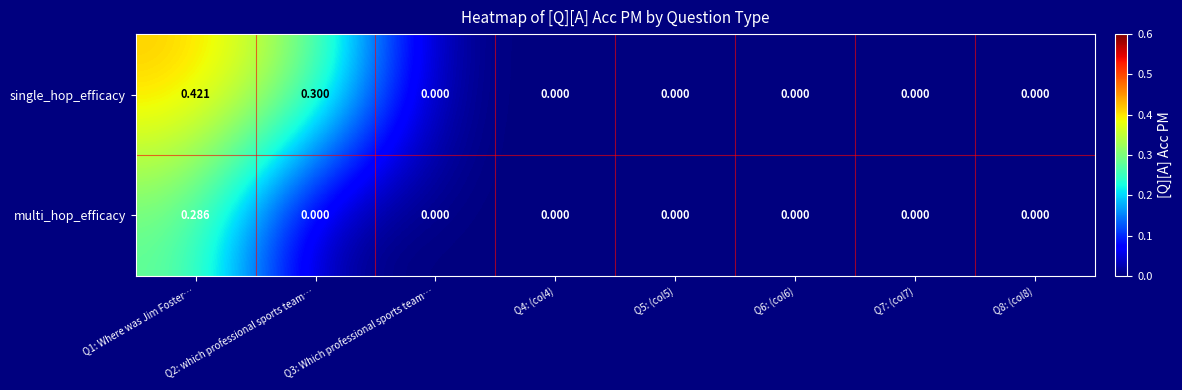

At which category is the sum across all series the highest?

Q1: Where was Jim Foster…